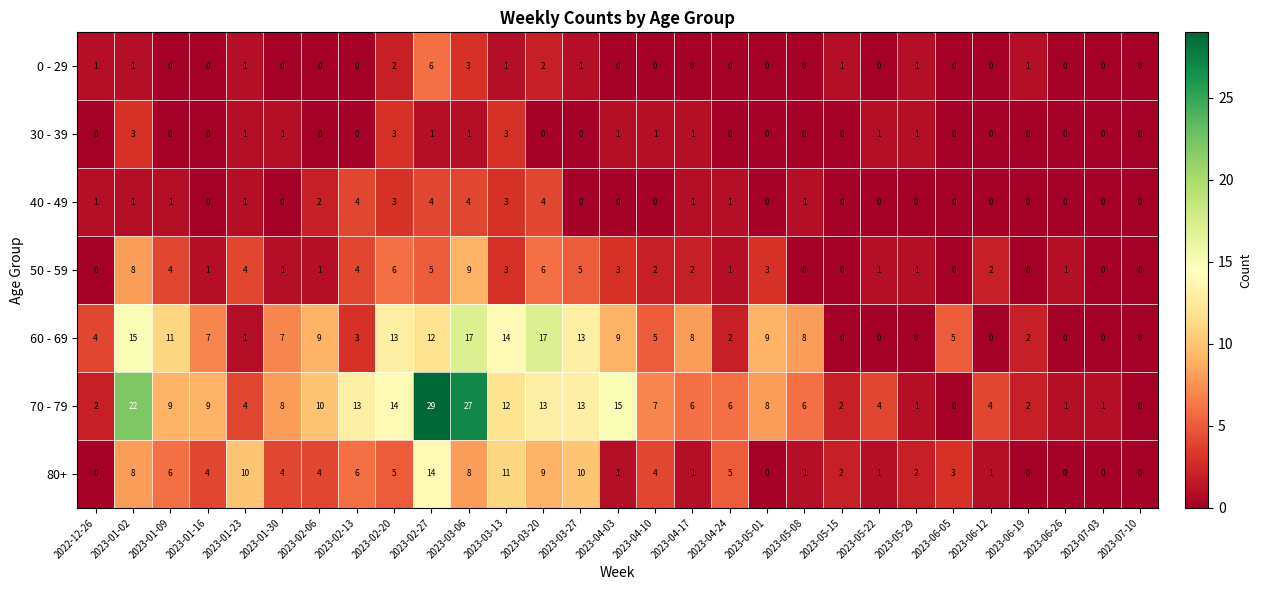

Which series has the widest spread of values?

70 - 79